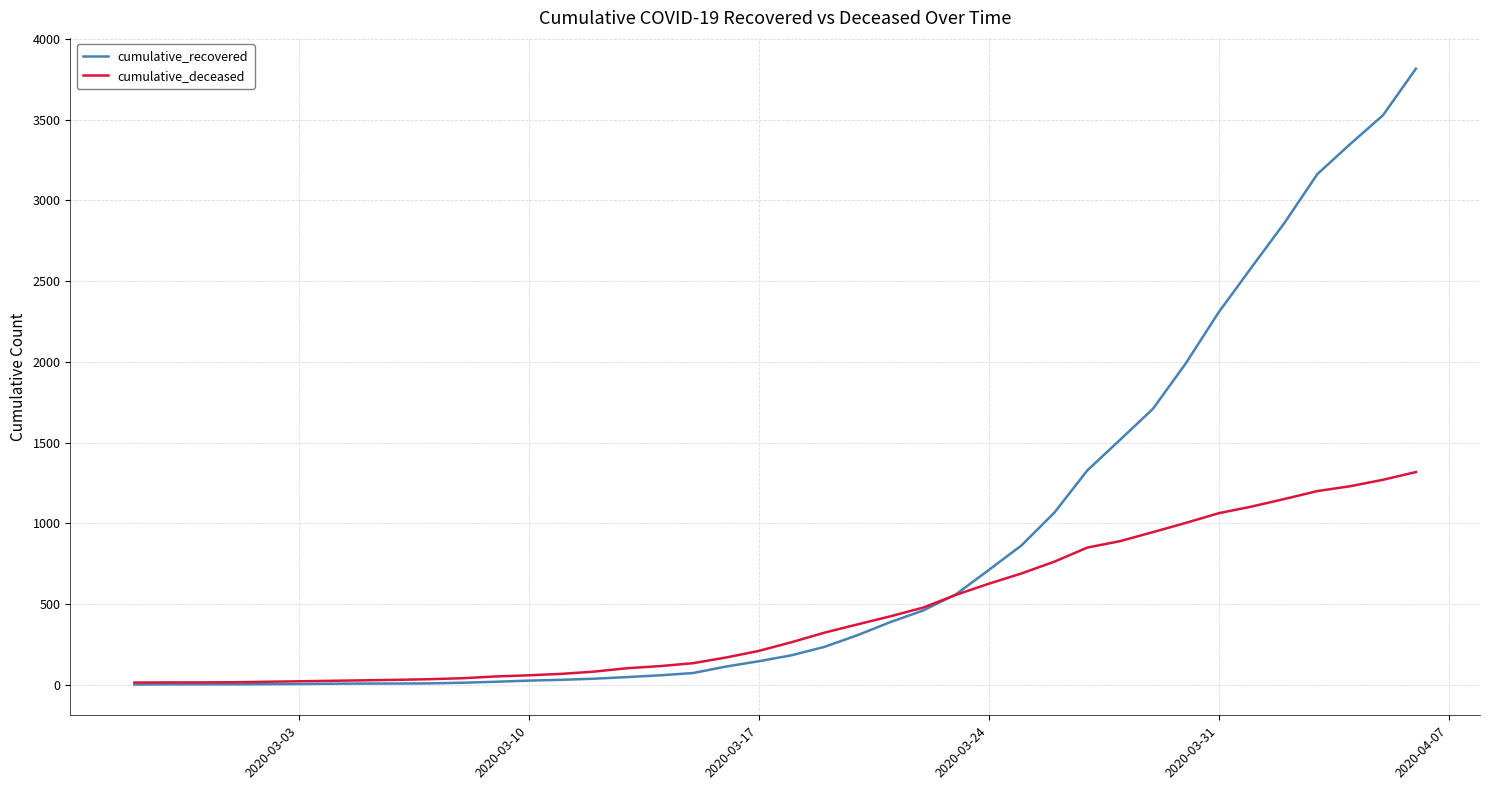

Which series ends up on top after the final intersection of cumulative_deceased and cumulative_recovered?

cumulative_recovered